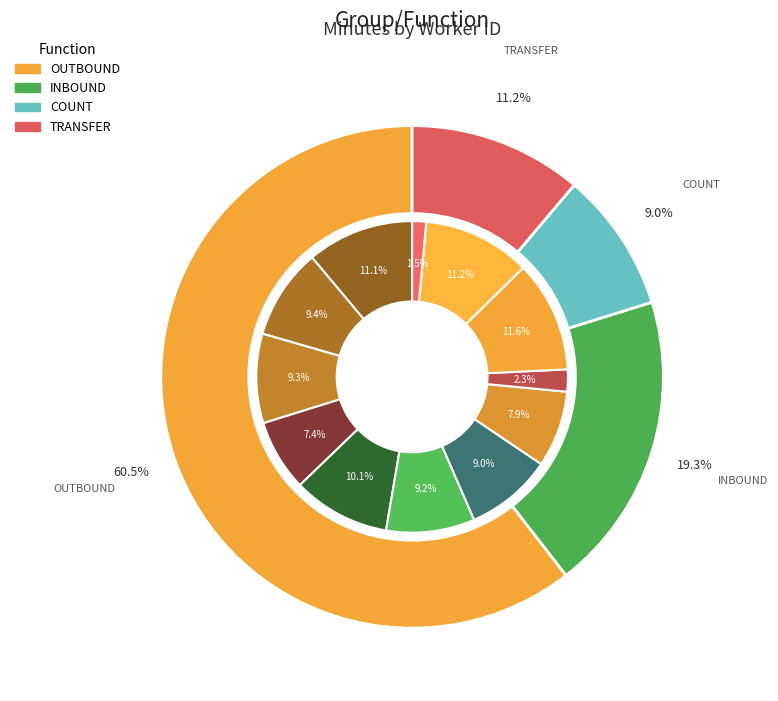

Which slice is the smallest?

sp99098